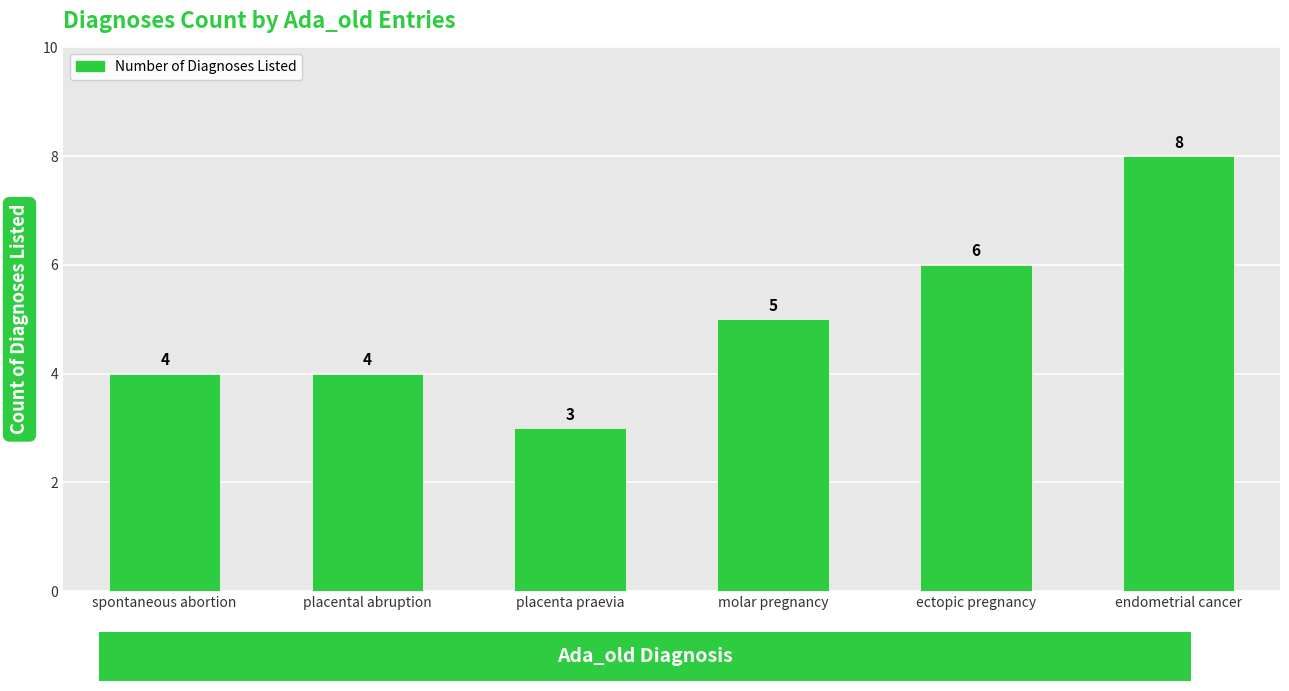

Approximately how many times larger is the value at endometrial cancer compared to placental abruption?

2.0